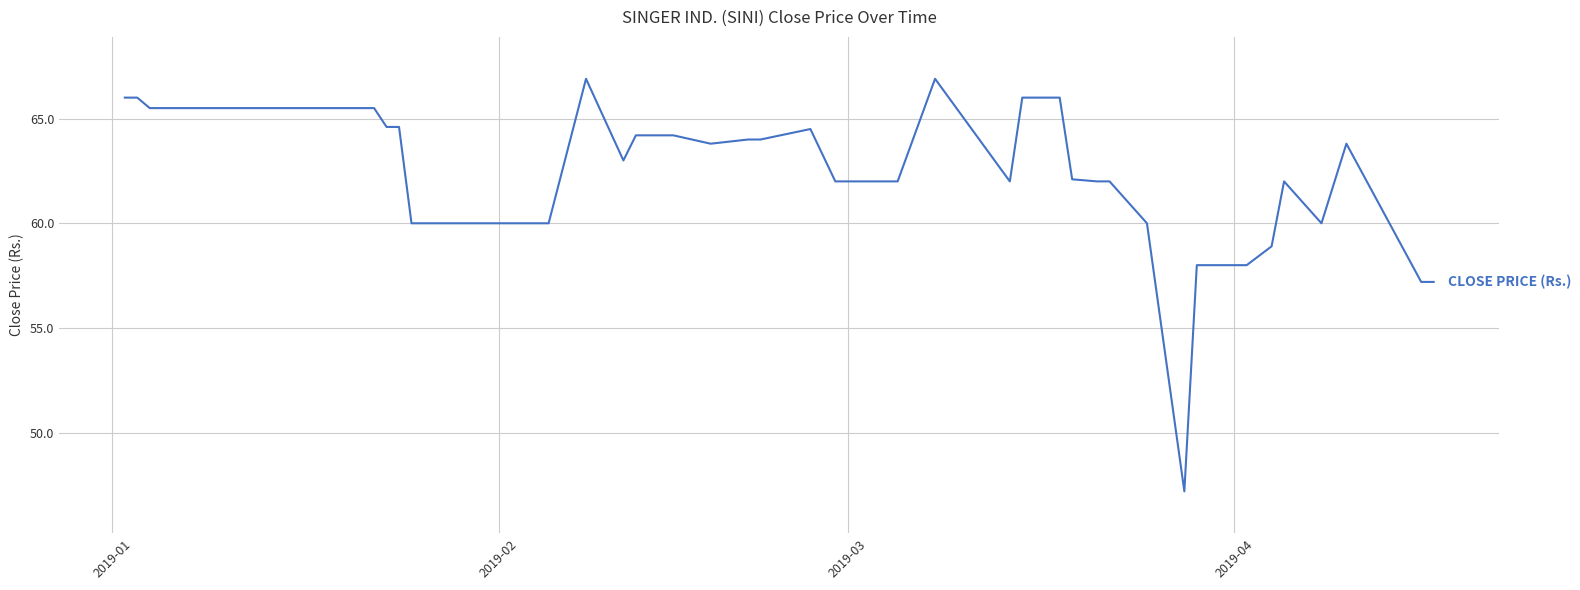

What is the difference between the maximum and minimum values?

19.7